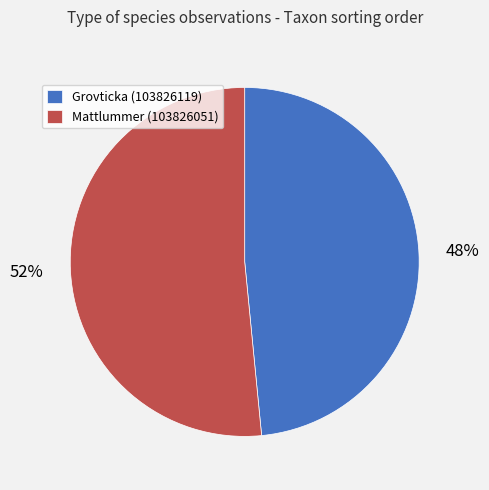

Approximately how many times larger is the value at Grovticka (103826119) compared to Mattlummer (103826051)?

0.9